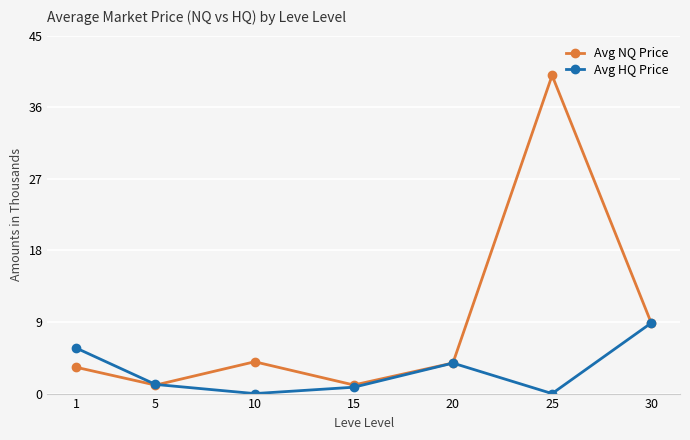

What is the value of the Avg NQ Price point at the 3rd from the left?

4.0